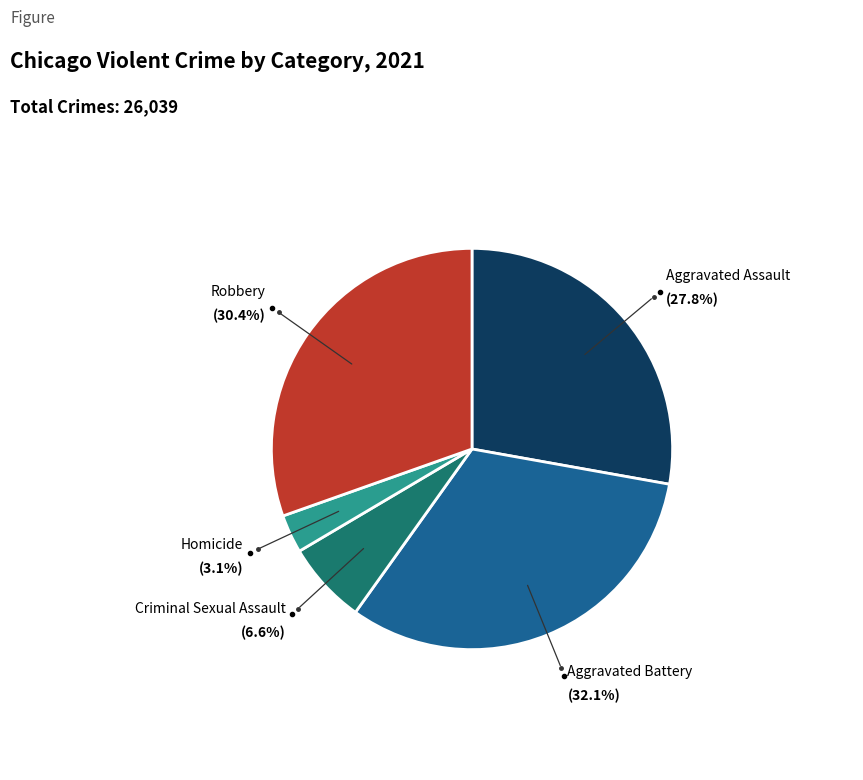

Is there a majority slice in this chart?

No